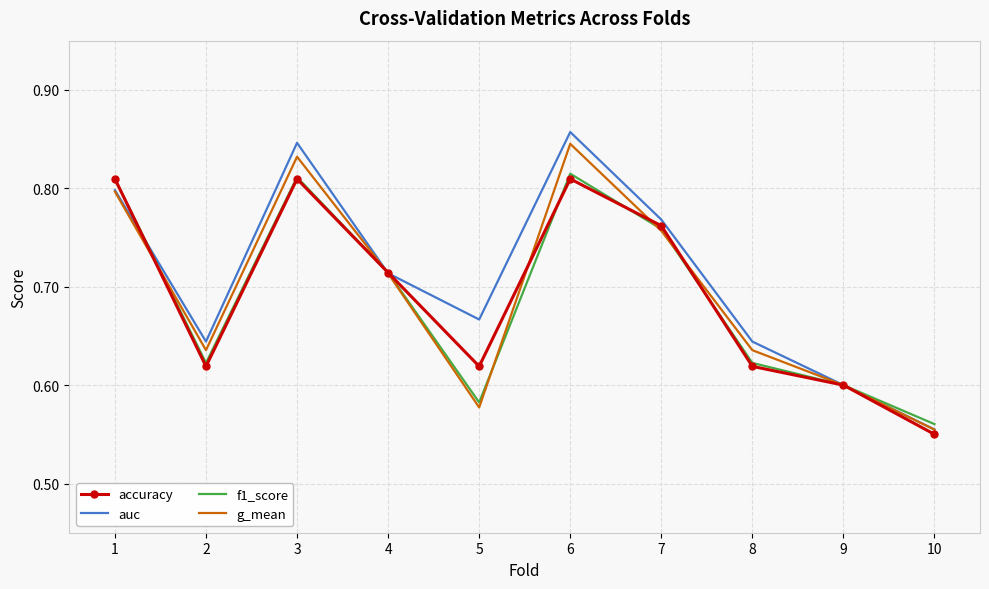

Which series has the largest range (max minus min)?

auc